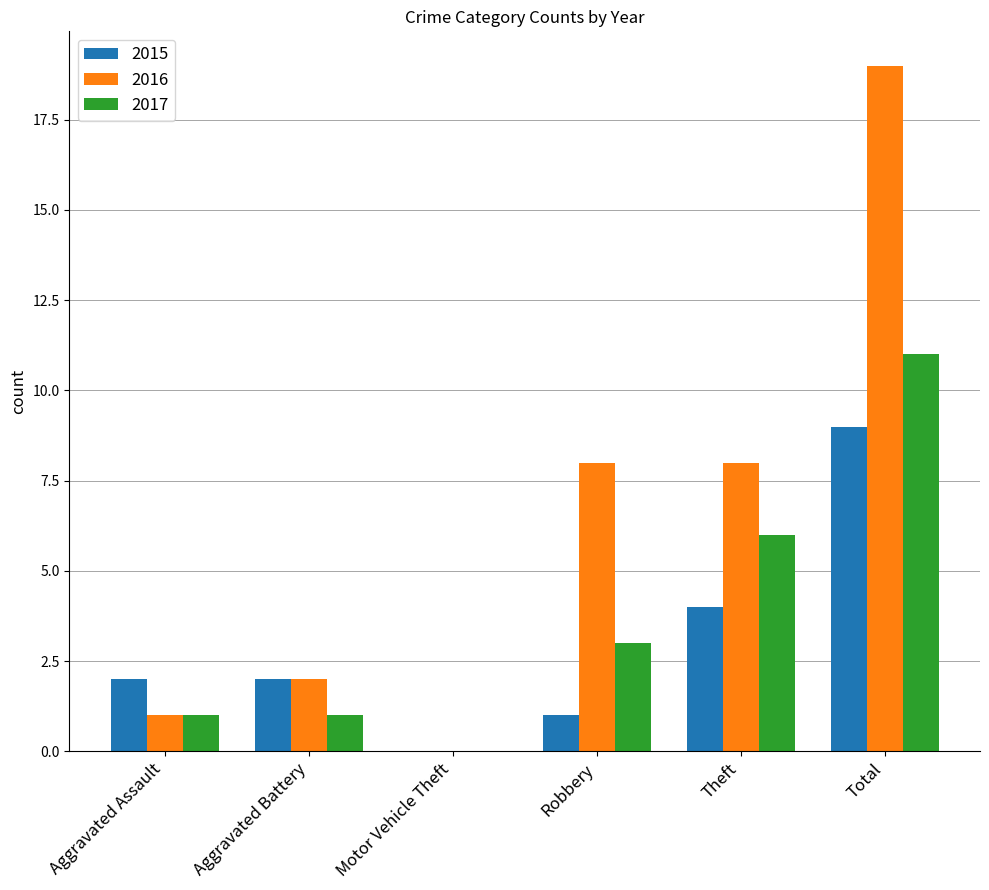

What is the sum of all 2016 values?

38